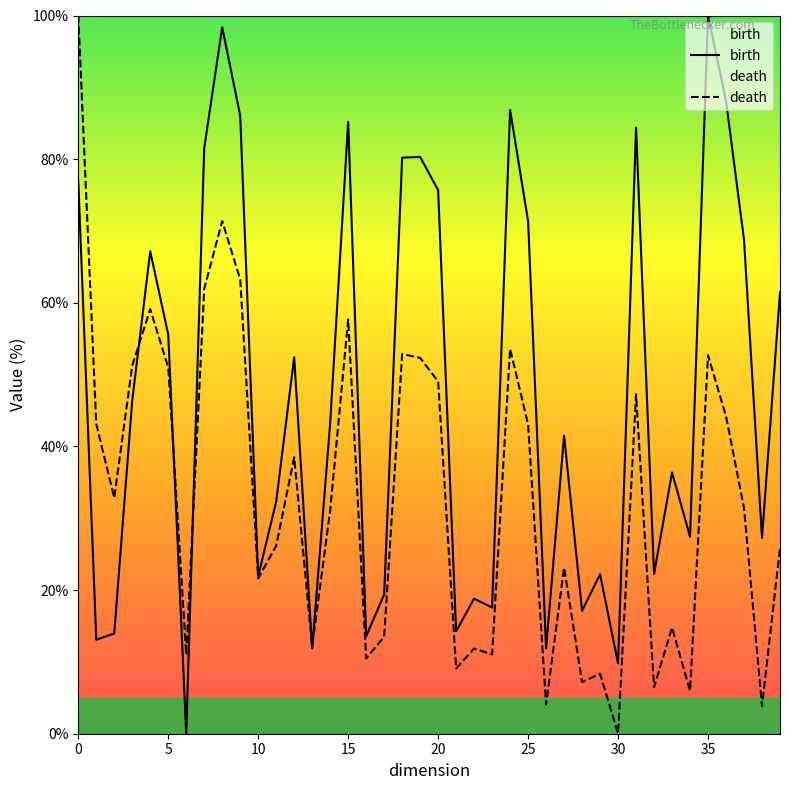

What is the difference between the highest and lowest values at 31?

37.1